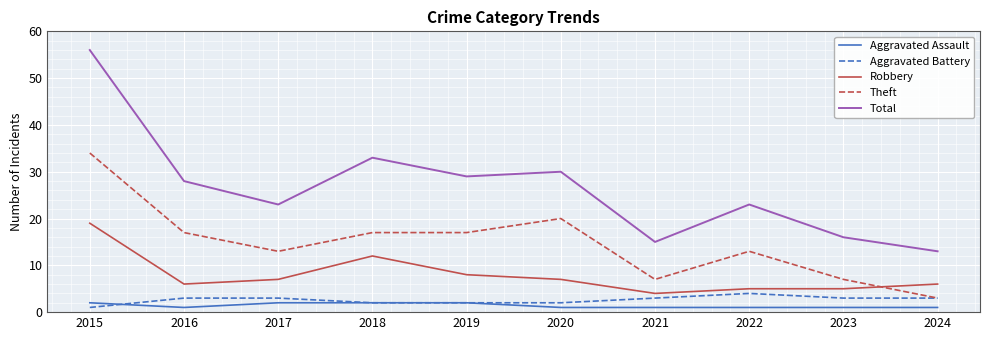

Rank the series at 2015 from lowest to highest value.

Aggravated Battery, Aggravated Assault, Robbery, Theft, Total